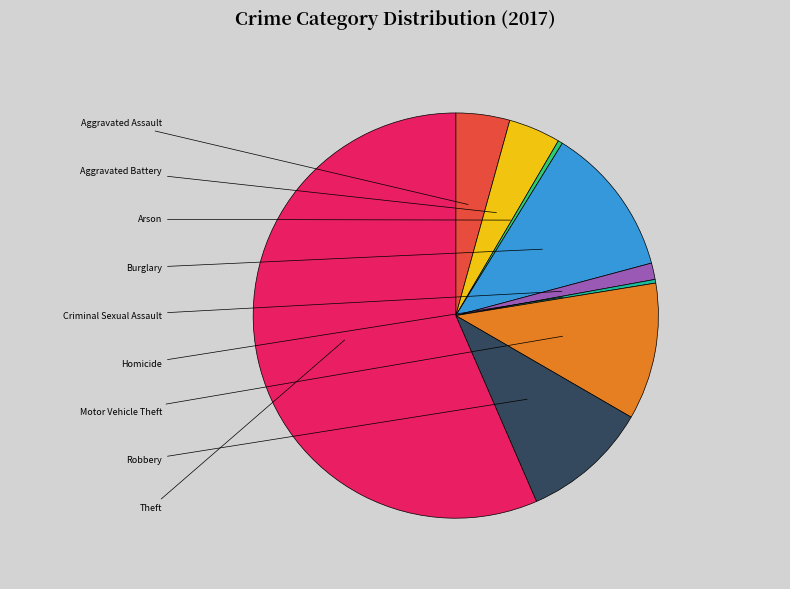

How many segments does this pie chart have?

9